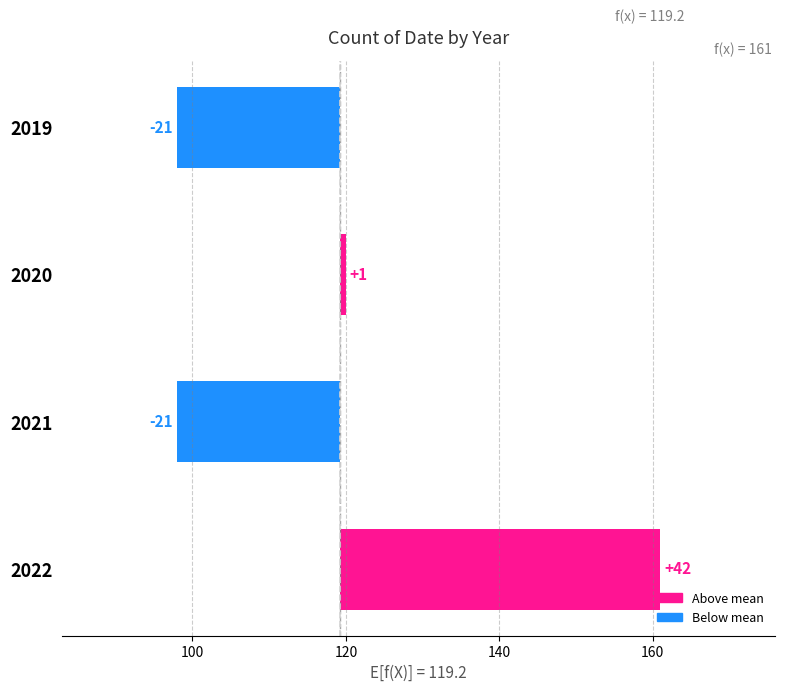

What is the value of the 3rd bar from the left?

-21.2